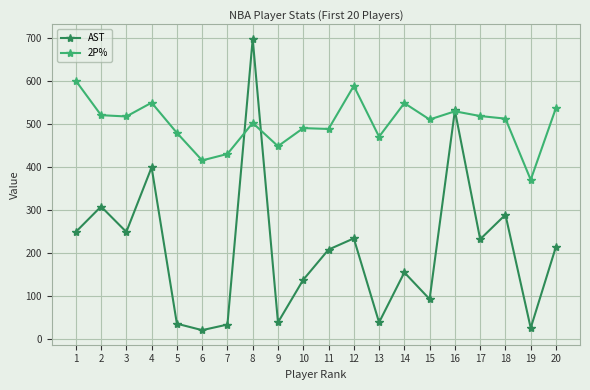

How many data points does each series have?

20